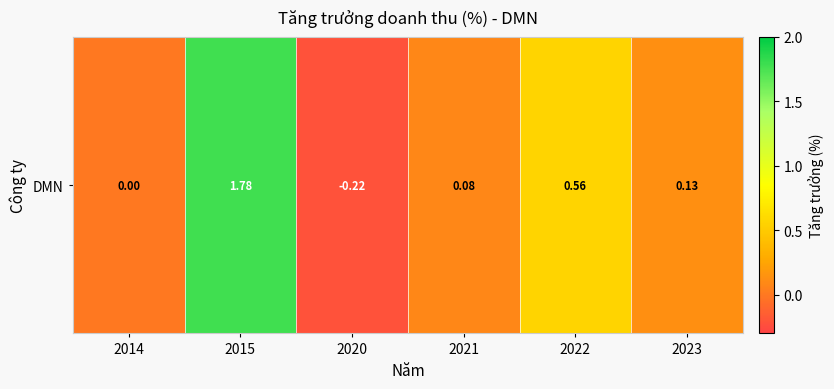

What is the change in value from 2014 to 2015?

+1.8